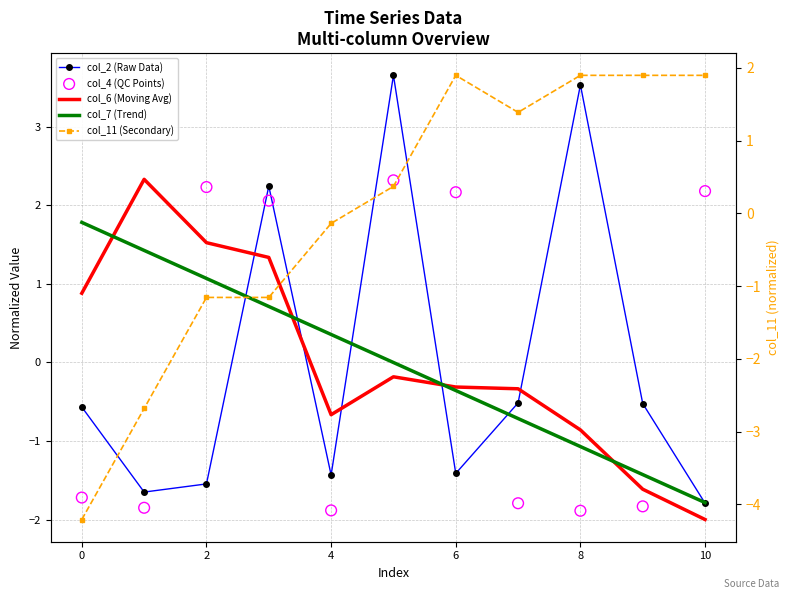

Is the value of col_6 (Moving Avg) at 0 greater than the value of col_7 (Trend) at 4?

Yes